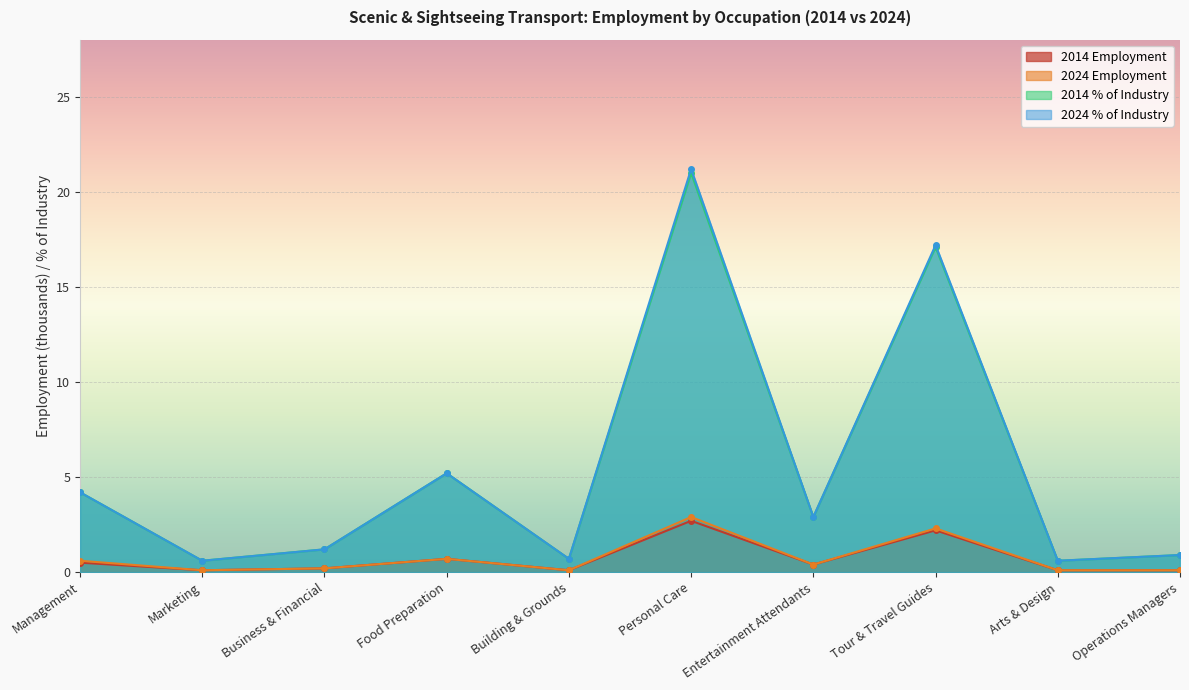

What is the total value across all series at Personal Care?

47.8